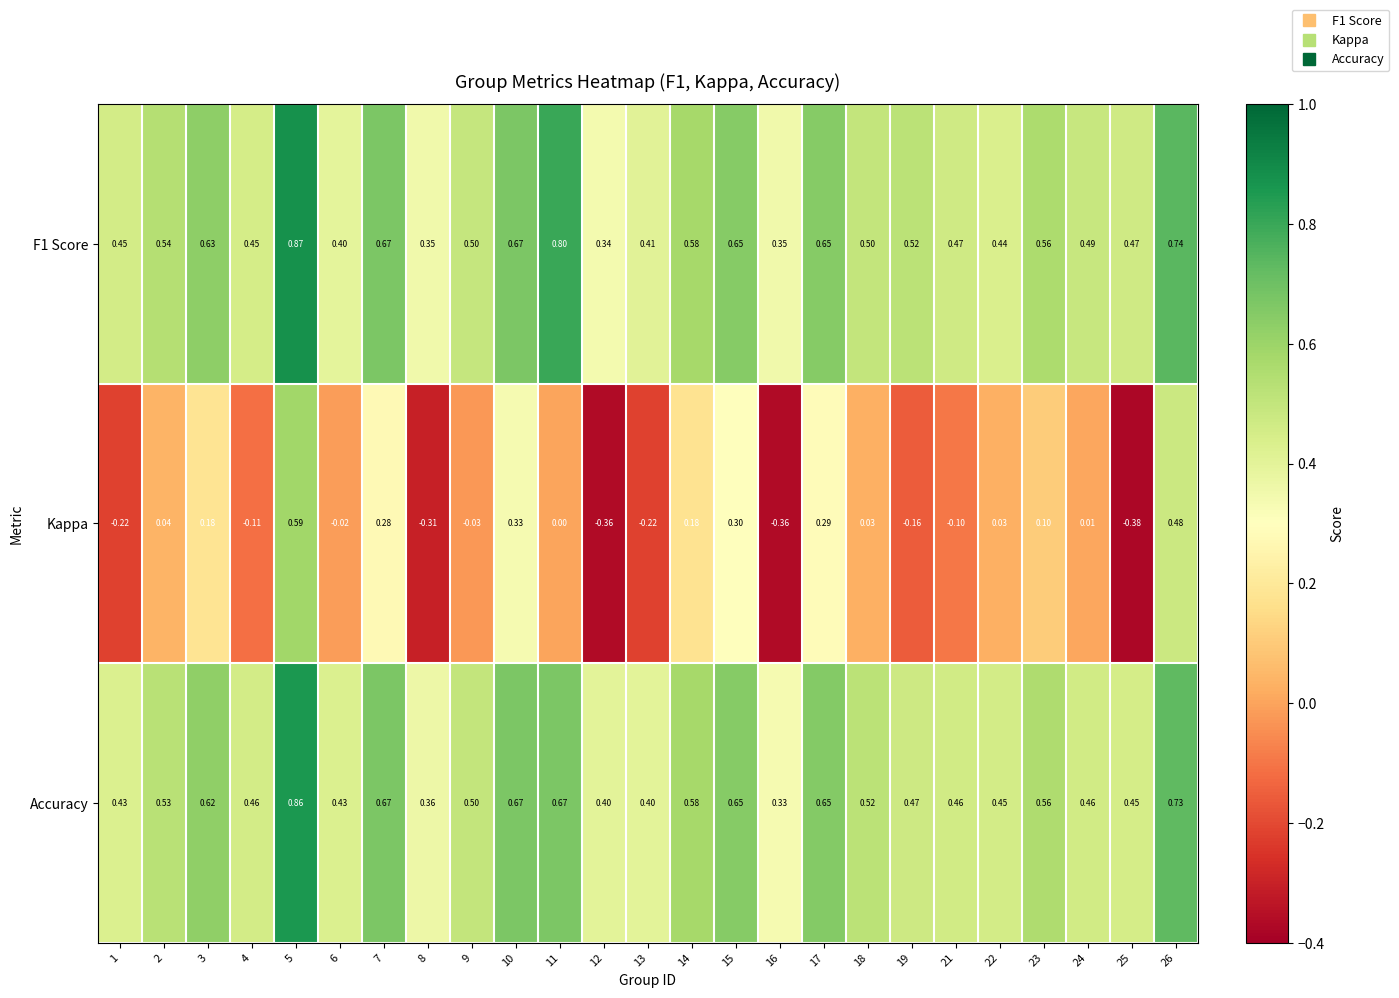

Which label corresponds to the smallest value in the chart?

25